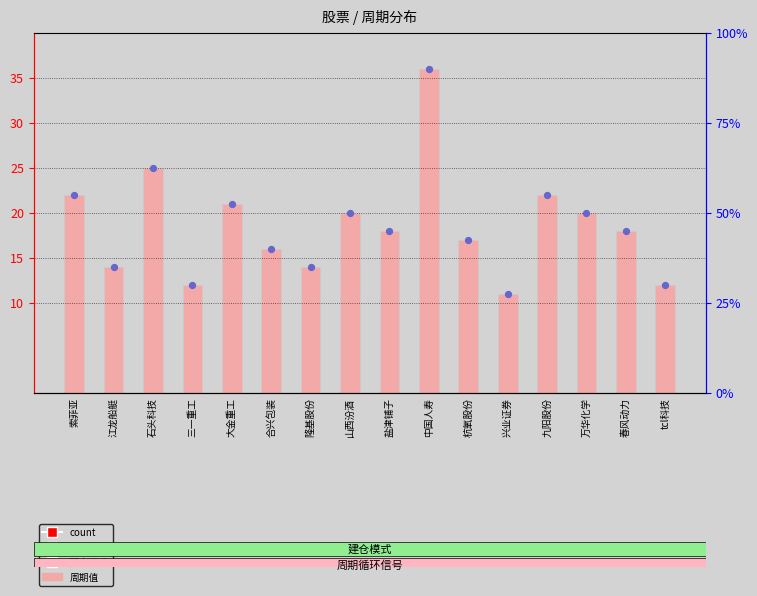

Between 江龙船艇 and 春风动力, which is larger?

春风动力